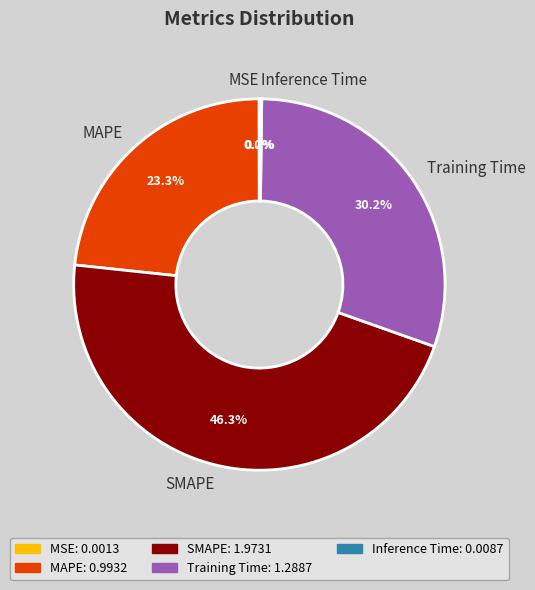

Does any single category account for the majority?

No